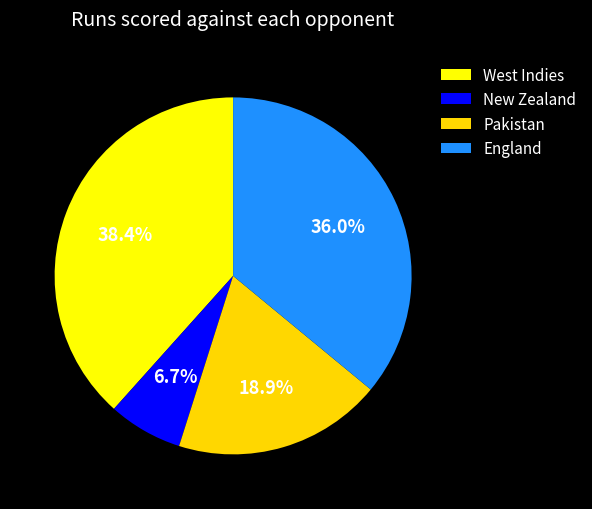

Which slice is the largest?

West Indies